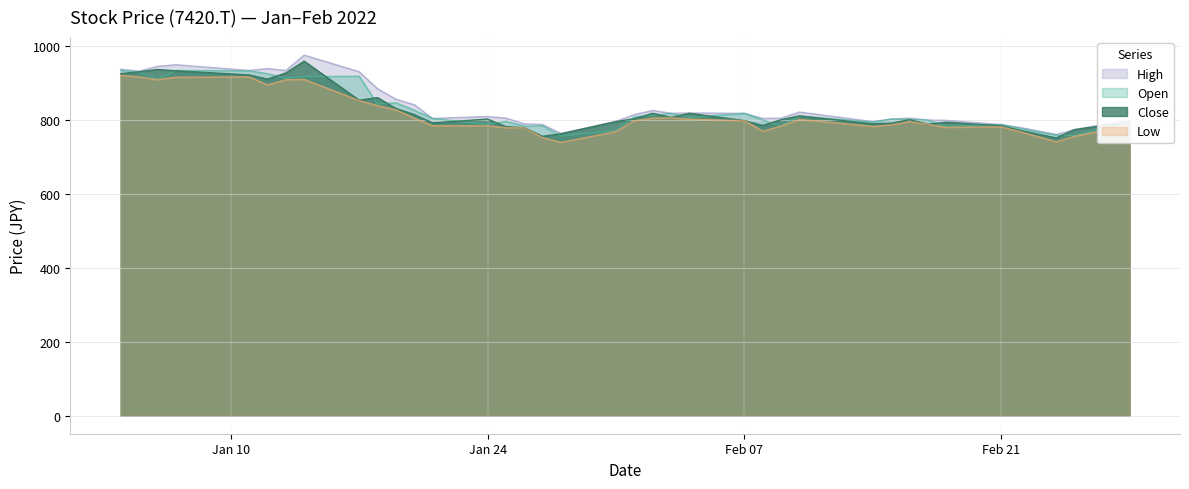

How many interior local peaks does the Close series have?

9